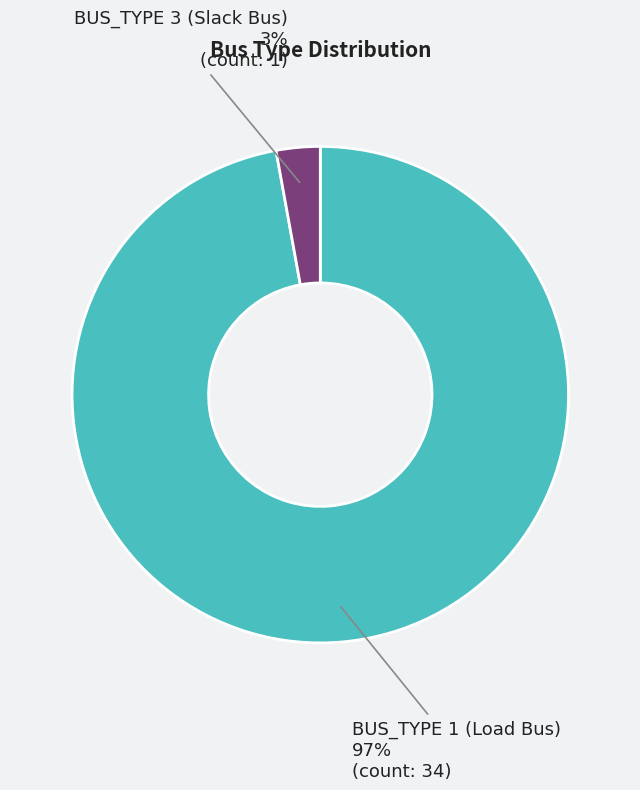

What is the smallest slice in the pie chart?

BUS_TYPE 3 (Slack Bus)